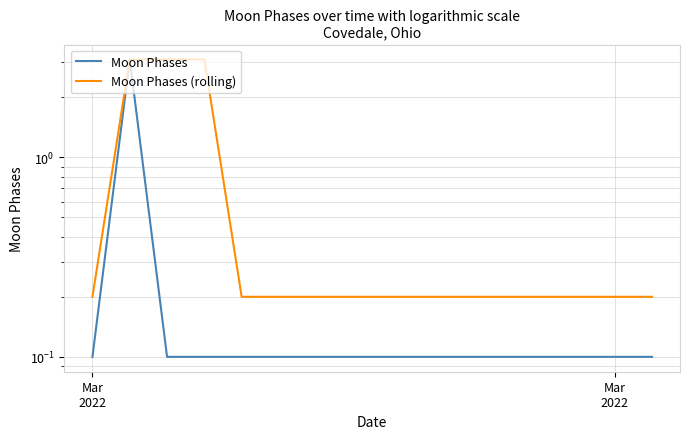

How many lines are shown in the chart?

2